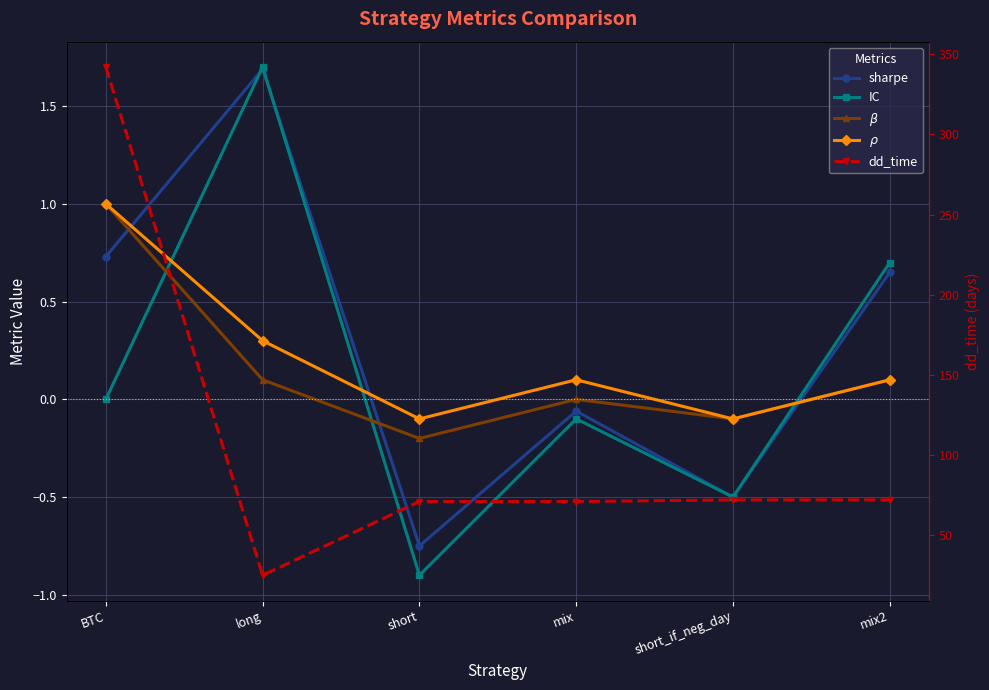

What position from the right is short?

4